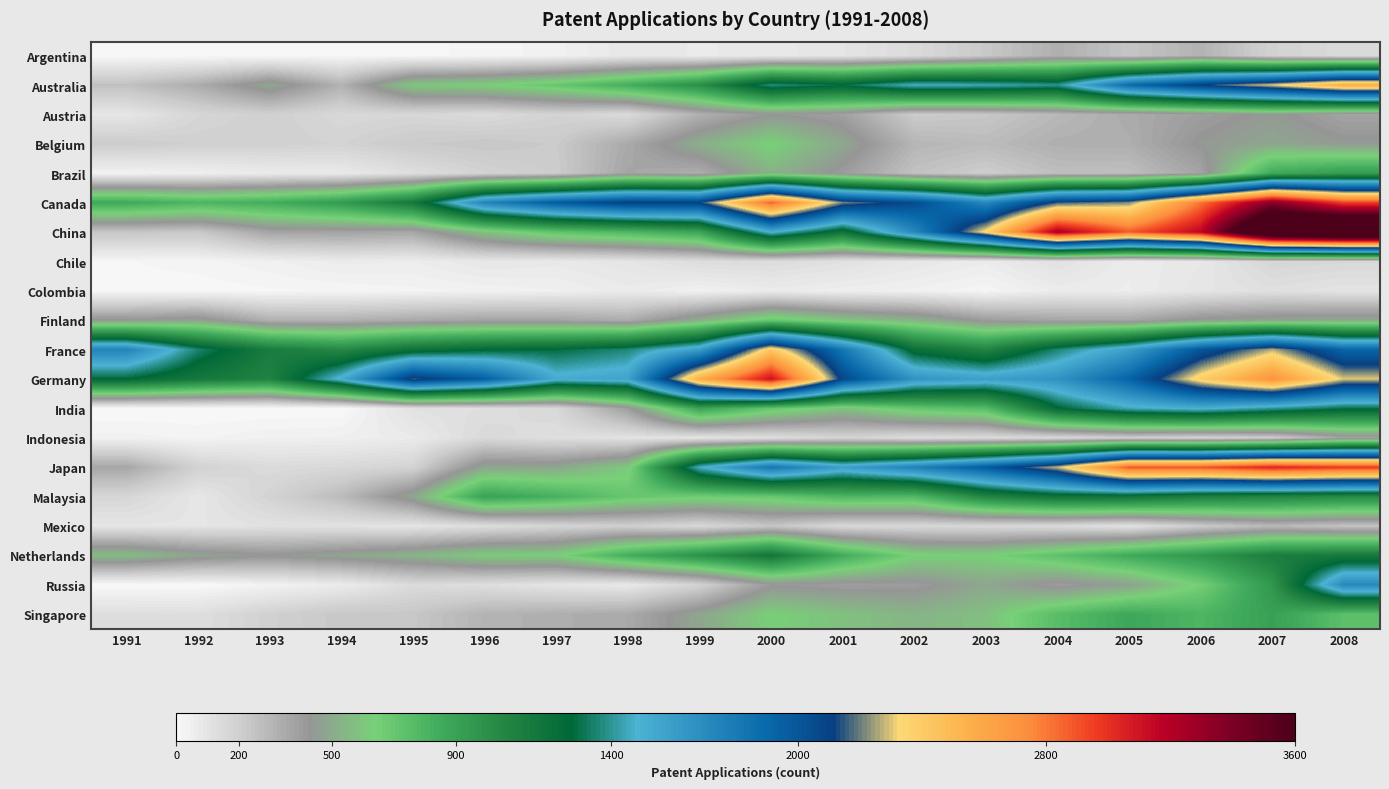

What is the spread (max minus min) of values at 2001?

2164